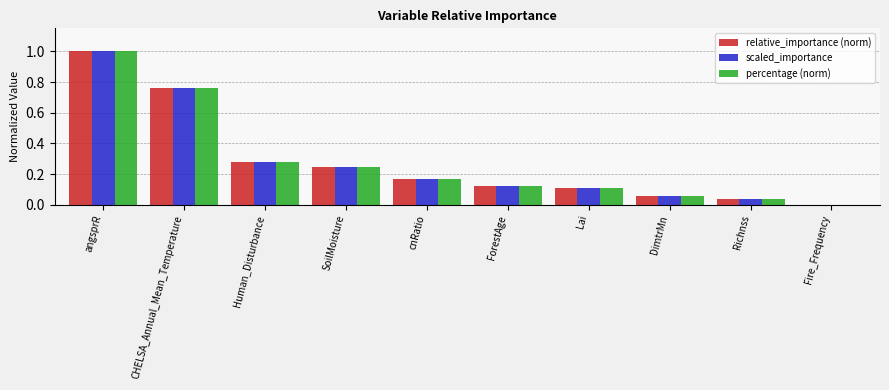

What is the sum of all percentage (norm) values?

2.8